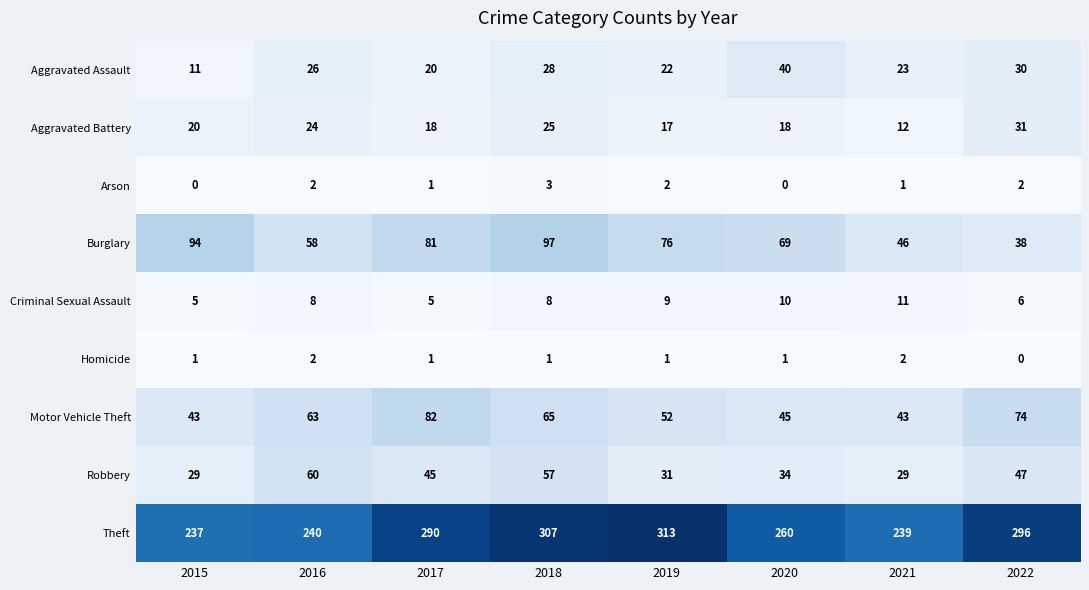

List the series in order of their peak value, lowest first.

Homicide, Arson, Criminal Sexual Assault, Aggravated Battery, Aggravated Assault, Robbery, Motor Vehicle Theft, Burglary, Theft